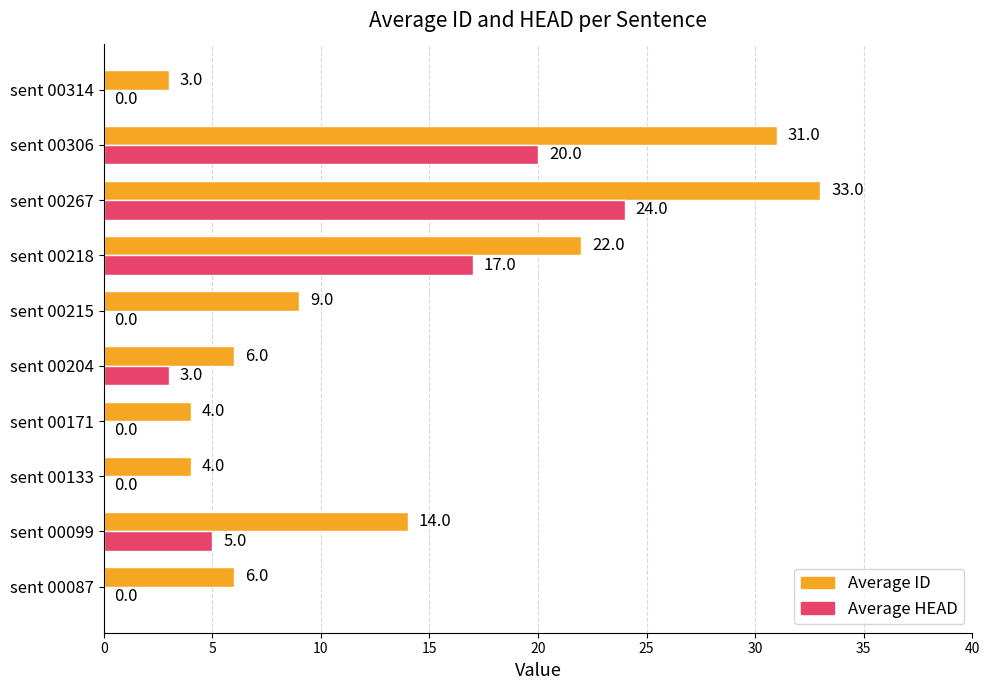

What is the total value across all series at sent 00215?

9